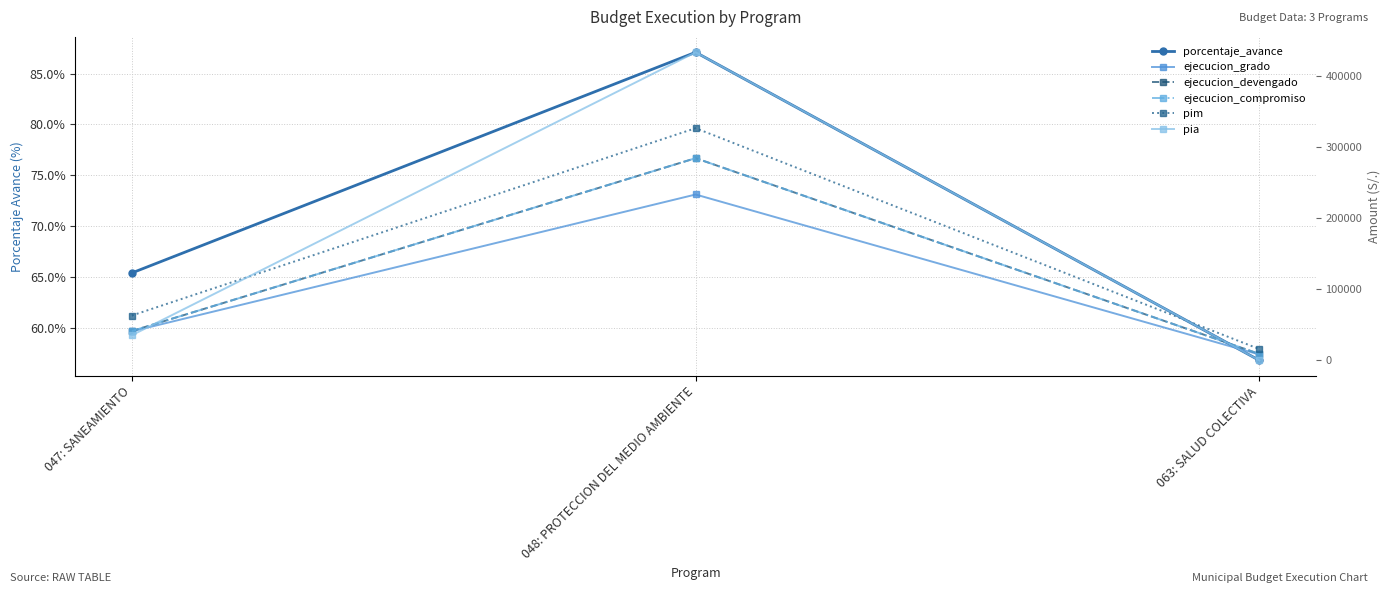

What is the difference between the maximum and minimum values in the pim series?

310923.0